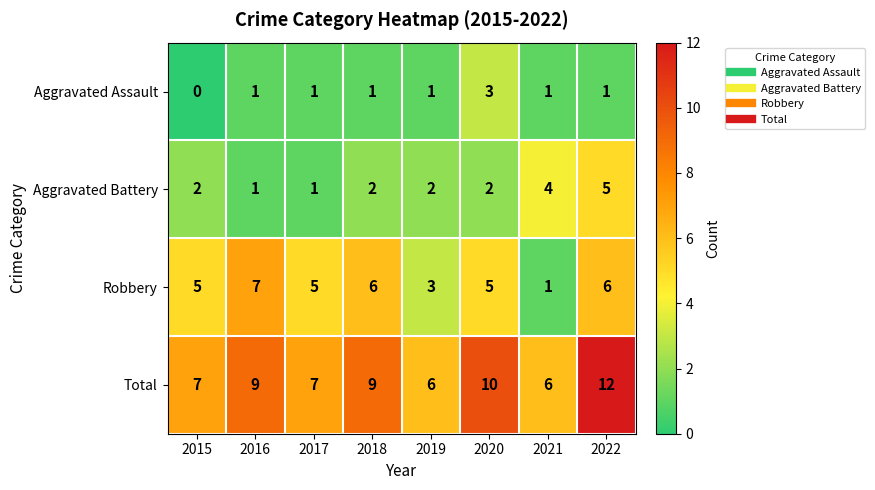

What is the maximum value shown in the chart?

12